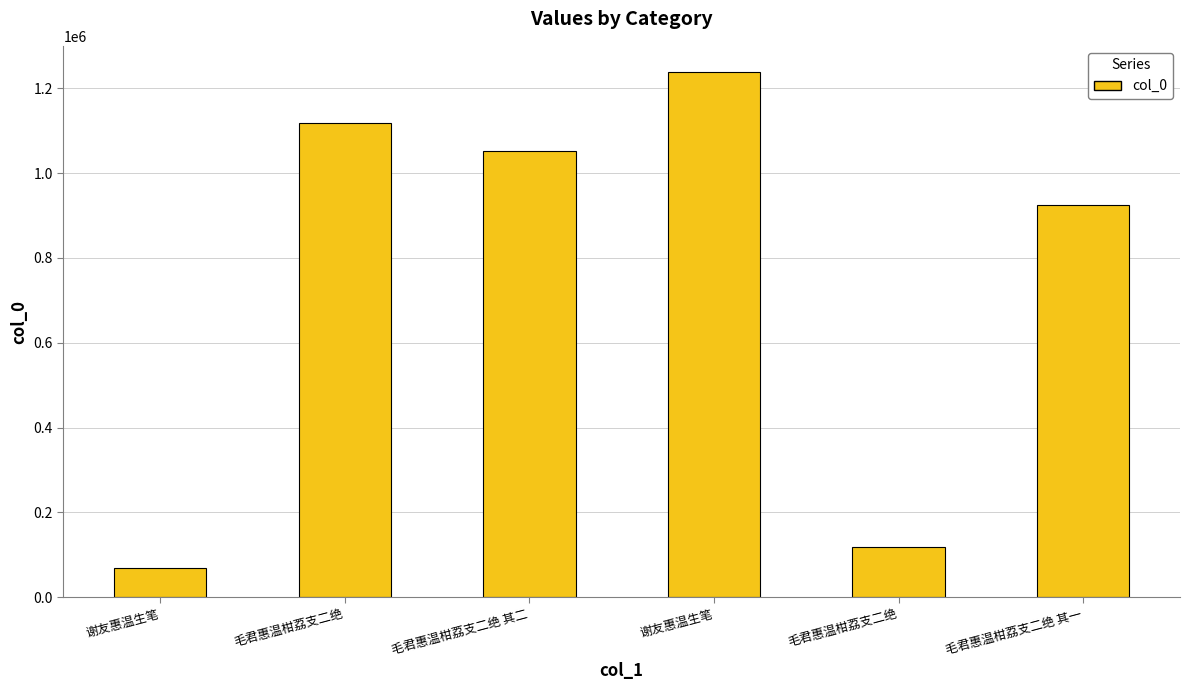

What is the average value?

753103